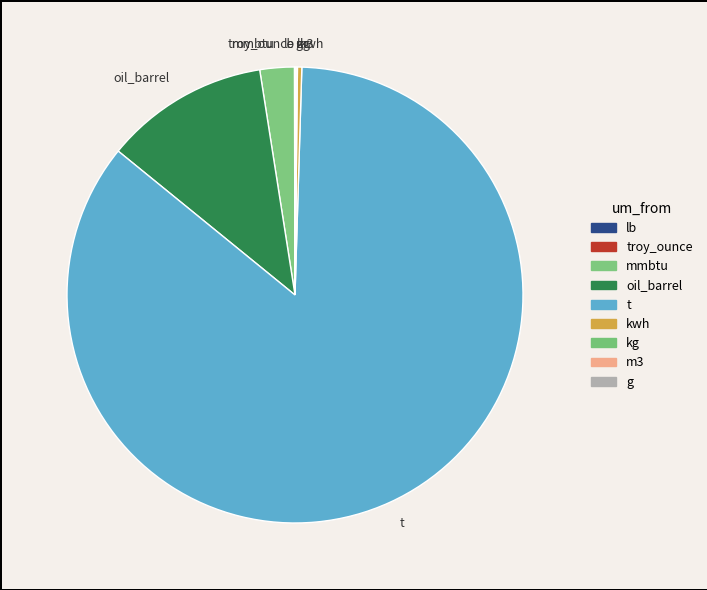

The oil_barrel slice represents 12% of the pie. True or false?

True